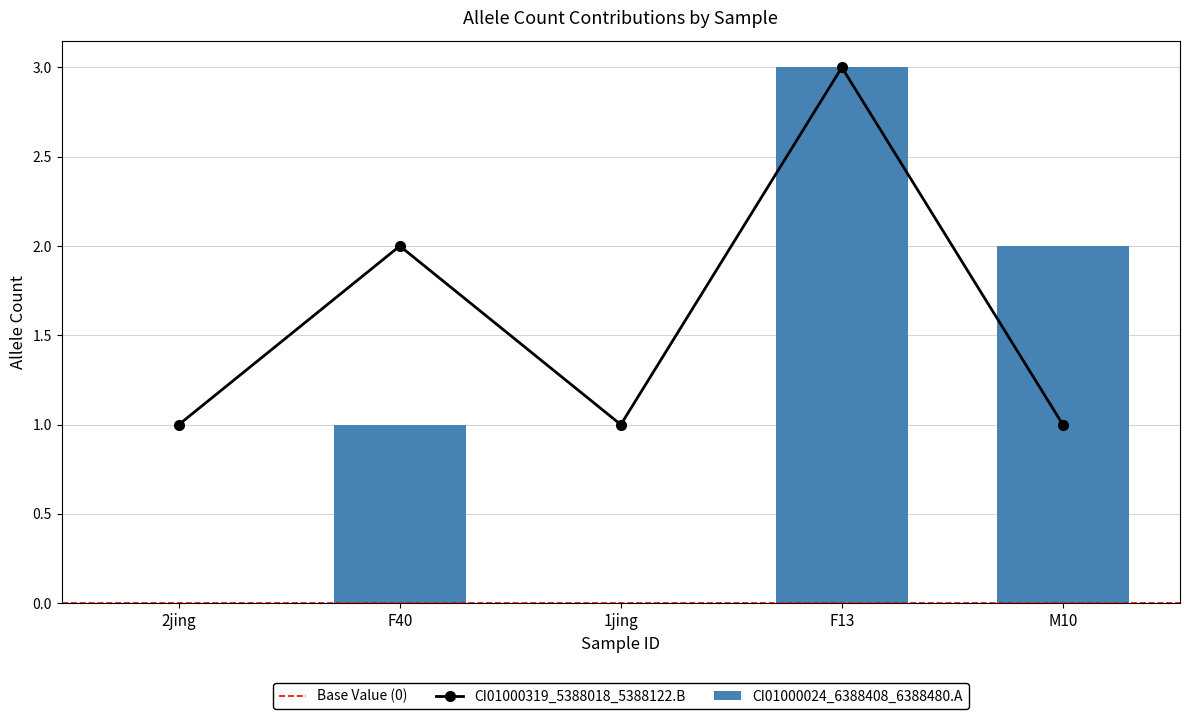

Is it true that CI01000024_6388408_6388480.A equals 2 at M10?

True